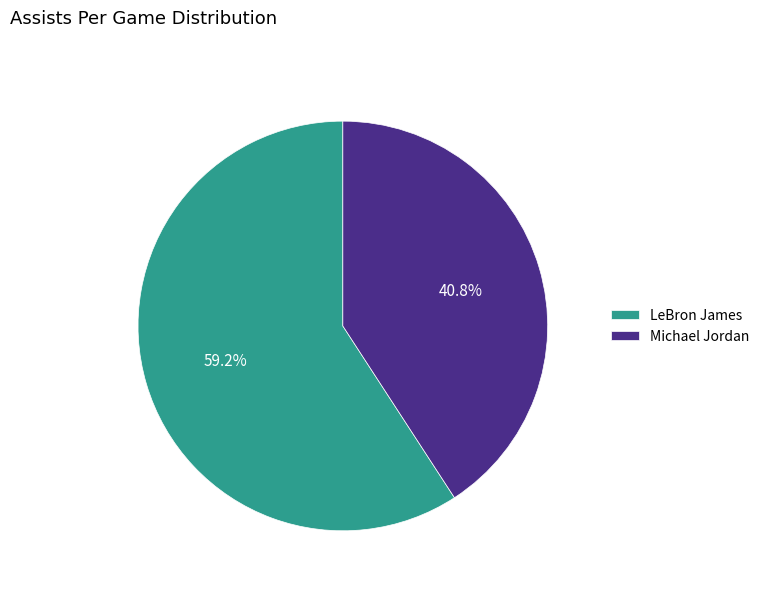

Which category has the smallest portion of the pie?

Michael Jordan